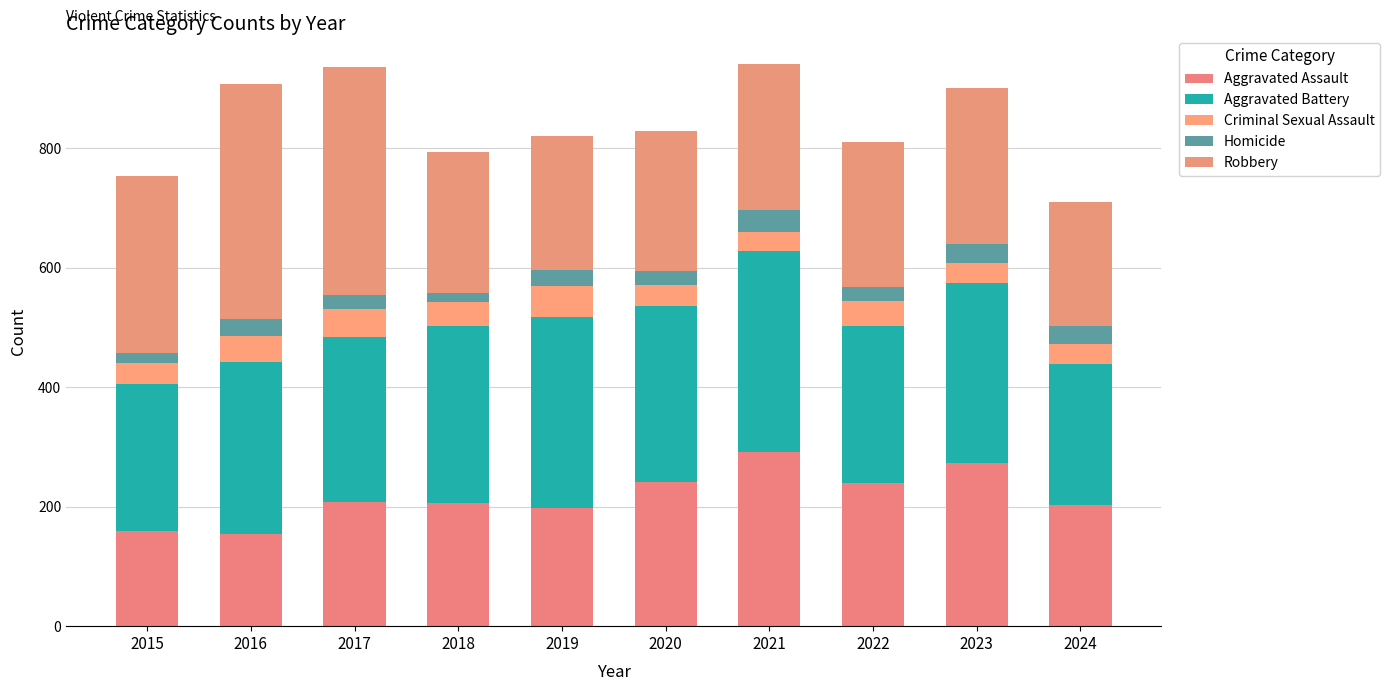

The value of Aggravated Battery at 2022 is 263. True or false?

True